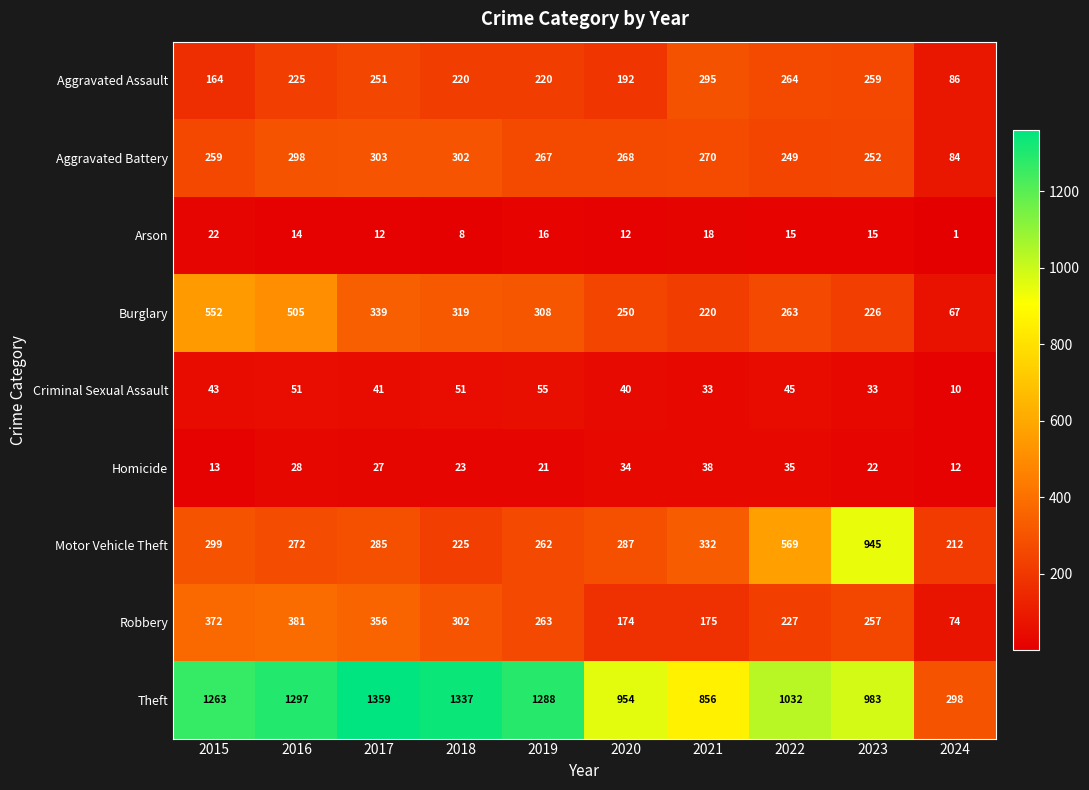

Rank the series by their maximum value, from highest to lowest.

Theft, Motor Vehicle Theft, Burglary, Robbery, Aggravated Battery, Aggravated Assault, Criminal Sexual Assault, Homicide, Arson